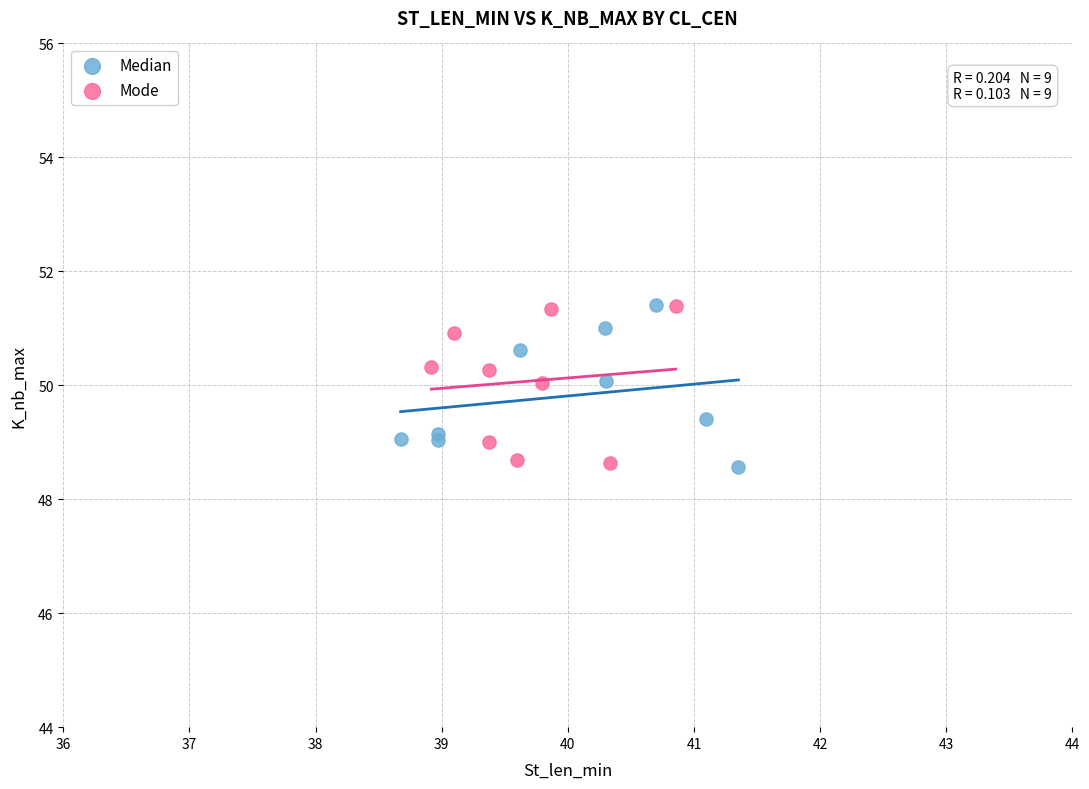

What are all the series names shown in the legend?

Median, Mode